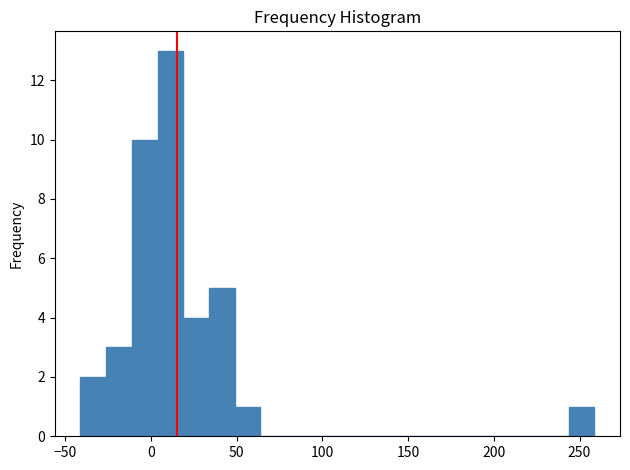

Around what value on the x-axis is the tallest bar? Give the approximate position of its centre, as read against the axis.

10